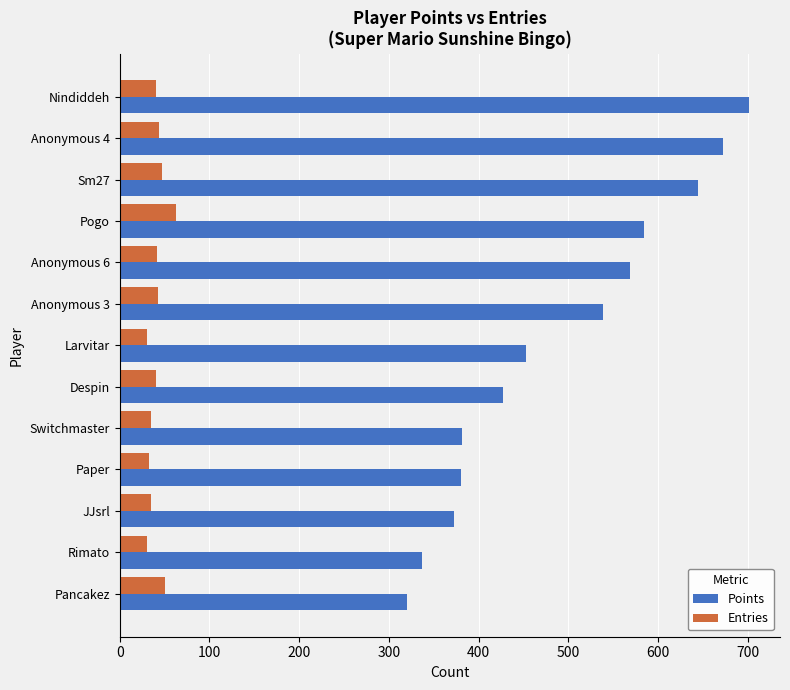

At how many categories does at least one series exceed 315?

13